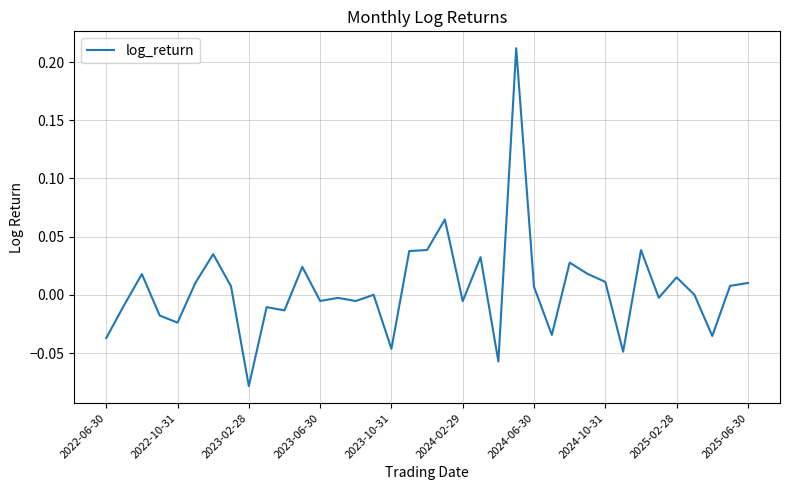

What is the difference between the maximum and minimum values?

0.3